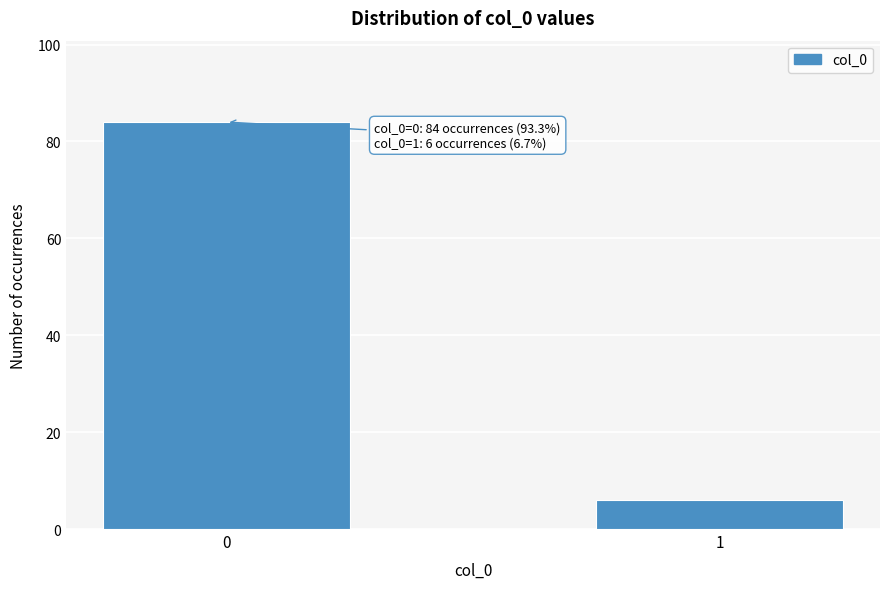

Reading left to right, transcribe all the data shown in this chart.

0=84	1=6